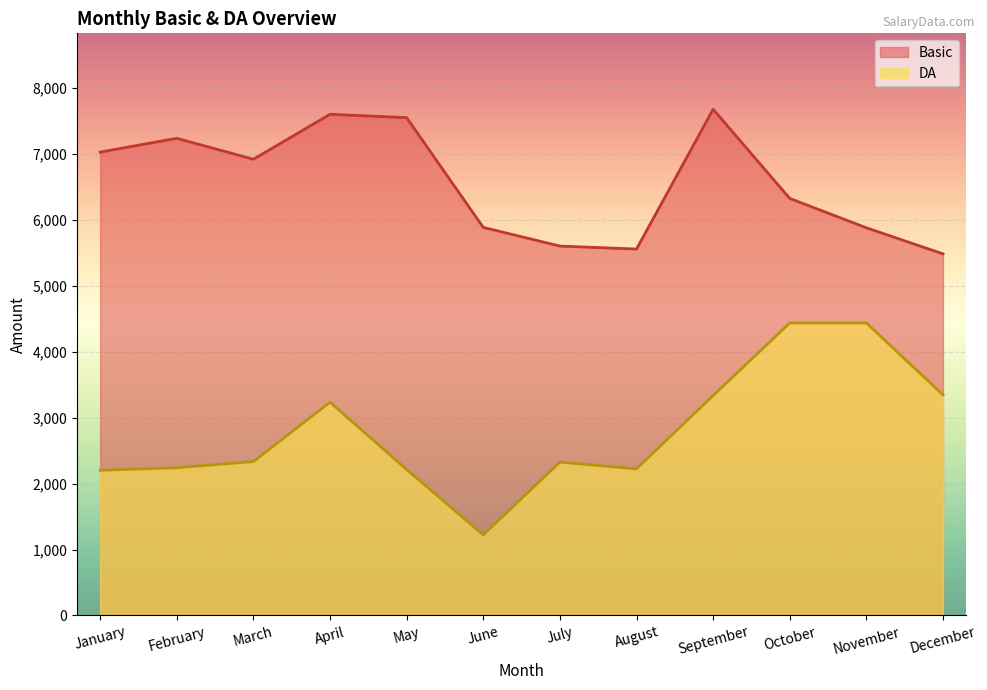

What are all the series names shown in the legend?

Basic, DA